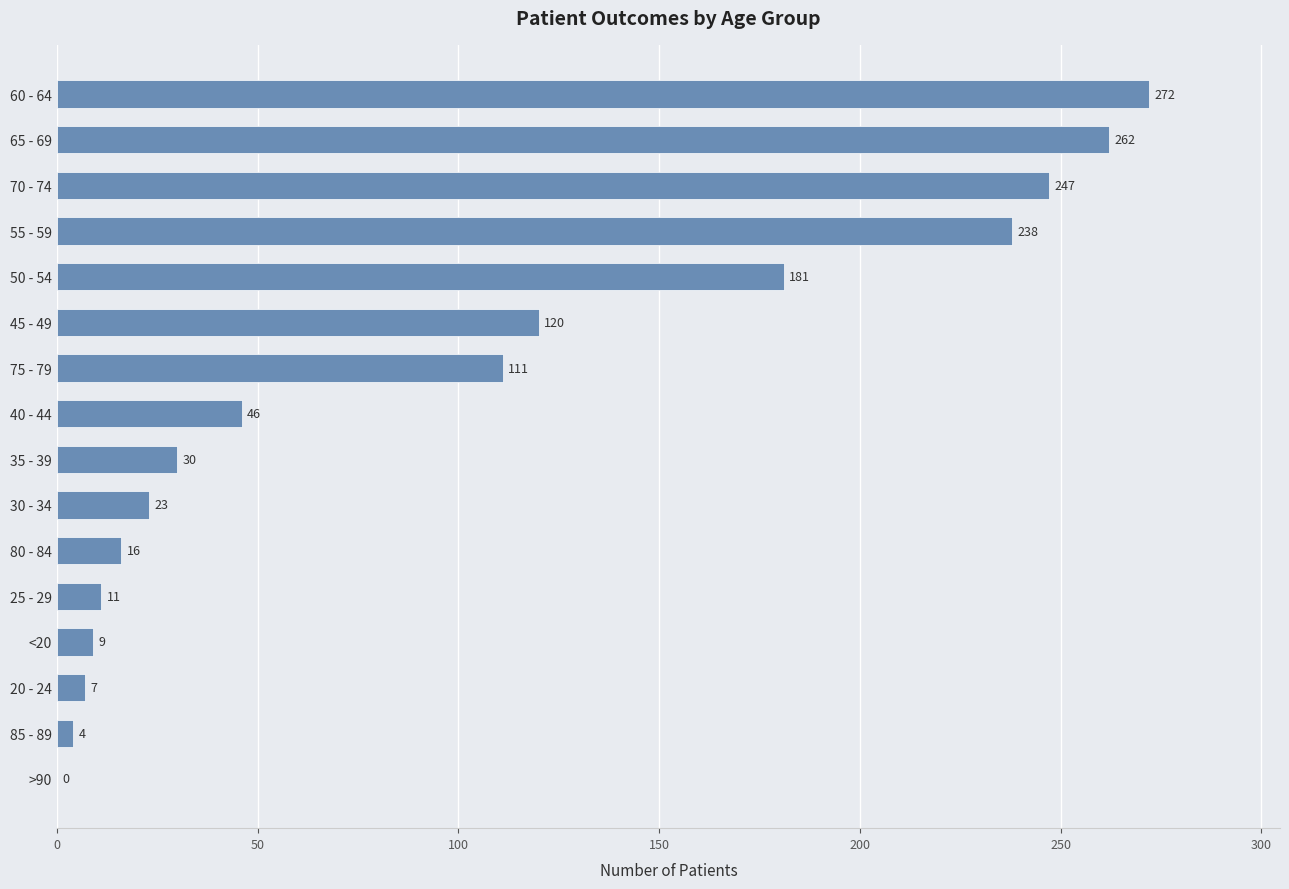

Where is the data nearest to the value 136?

45 - 49